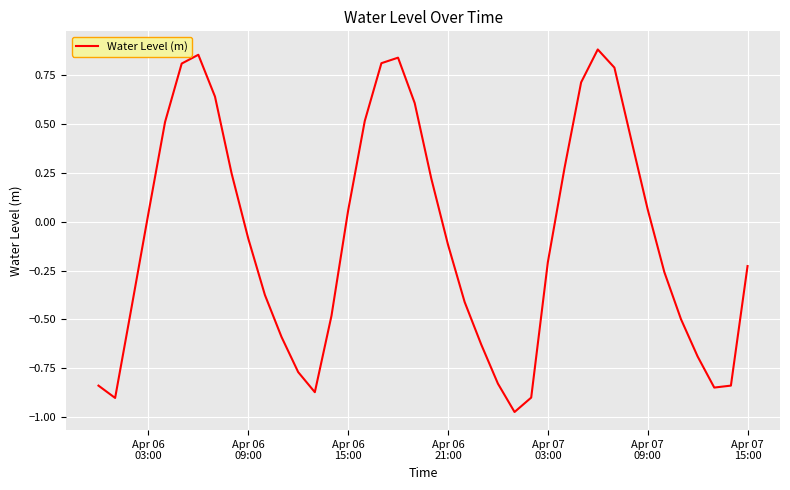

Reading left to right, extract all data points from this chart.

-0.8	-0.9	-0.4	0.0	0.5	0.8	0.9	0.6	0.2	-0.1	-0.4	-0.6	-0.8	-0.9	-0.5	0.1	0.5	0.8	0.8	0.6	0.2	-0.1	-0.4	-0.6	-0.8	-1.0	-0.9	-0.2	0.3	0.7	0.9	0.8	0.4	0.1	-0.3	-0.5	-0.7	-0.8	-0.8	-0.2